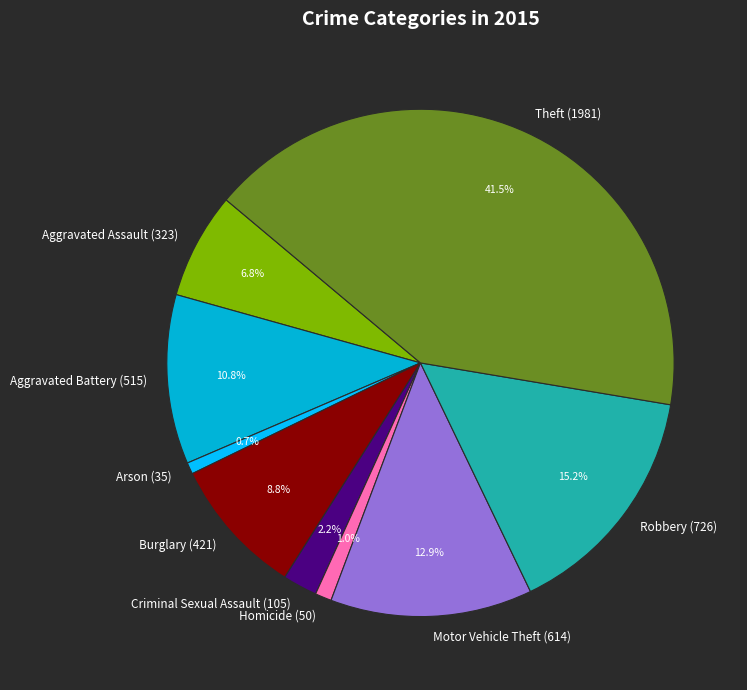

Does Motor Vehicle Theft represent more than half of the total?

No